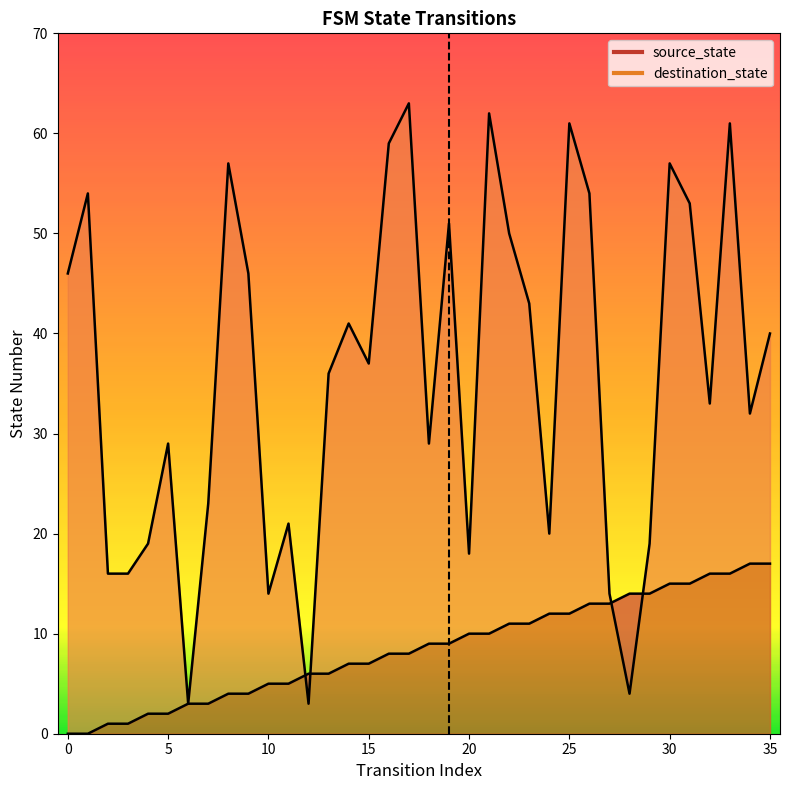

Reading left to right, what are all the values shown in this chart?

source_state: 0	0	1	1	2	2	3	3	4	4	5	5	6	6	7	7	8	8	9	9	10	10	11	11	12	12	13	13	14	14	15	15	16	16	17	17
destination_state: 46	54	16	16	19	29	3	23	57	46	14	21	3	36	41	37	59	63	29	51	18	62	50	43	20	61	54	14	4	19	57	53	33	61	32	40